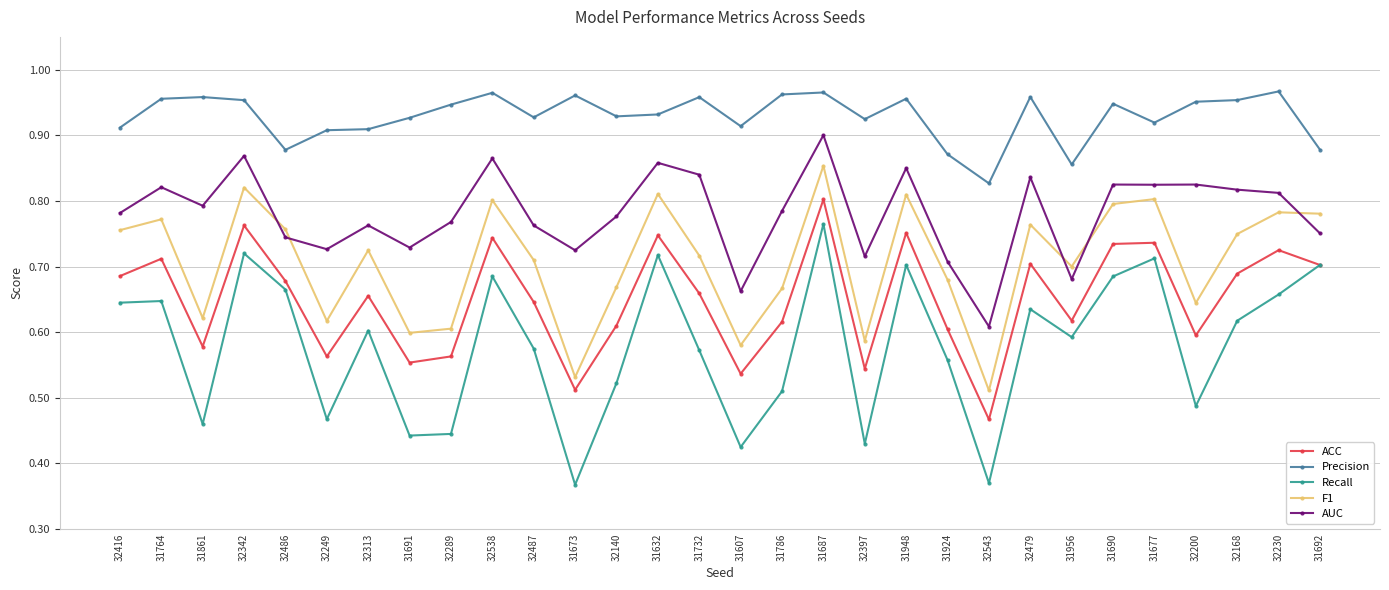

Rank the series by their average value, from highest to lowest.

Precision, AUC, F1, ACC, Recall